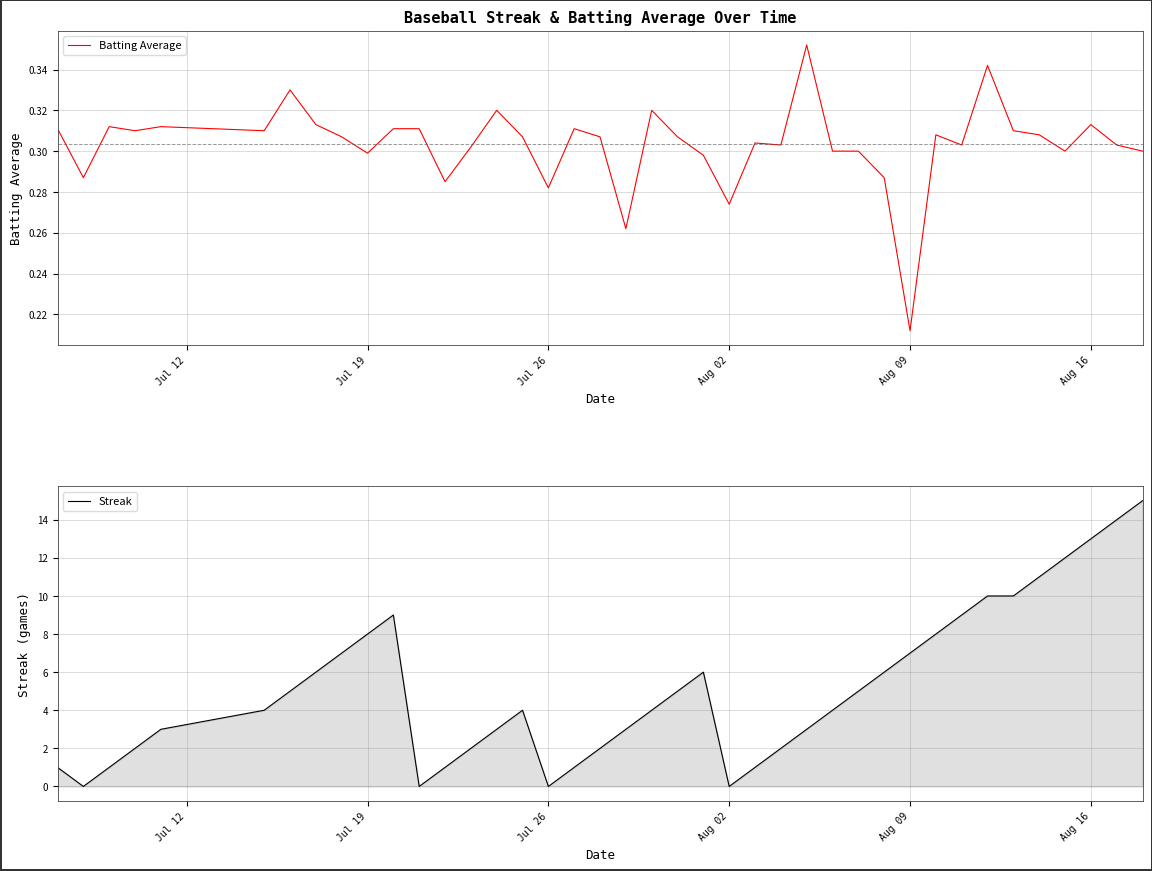

Where is Batting Average nearest to the value 0?

Aug 09